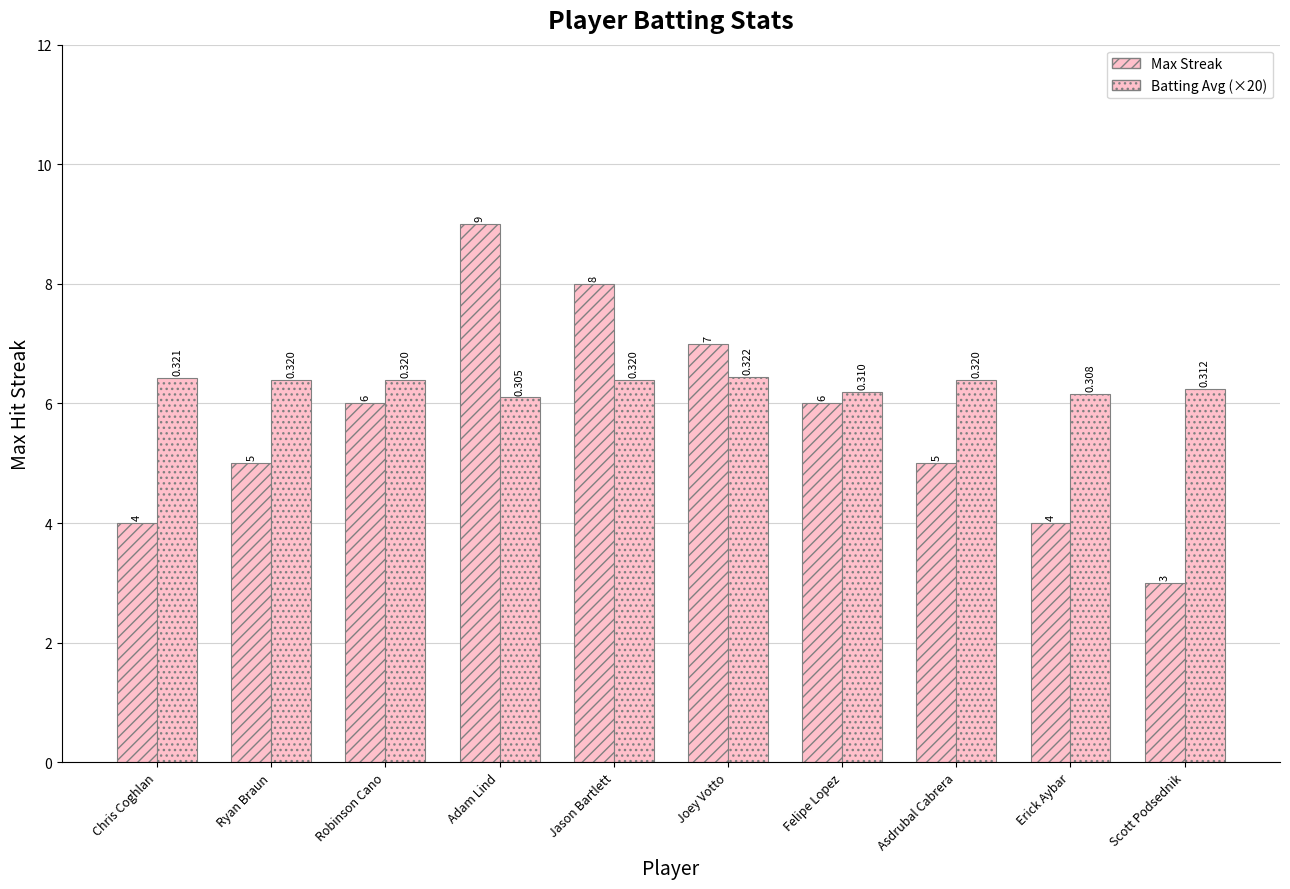

Does the chart contain any negative values?

No